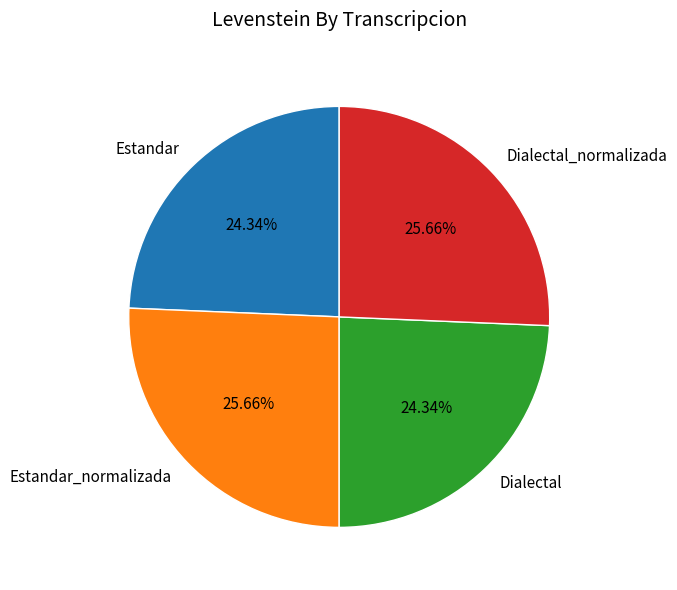

To the nearest percent, what is the average slice percentage?

25%